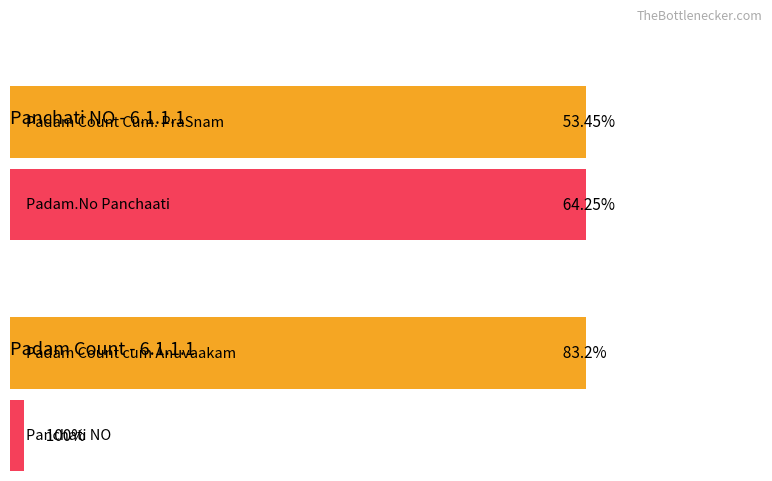

The value of Panchati NO at 6 is 2. True or false?

False